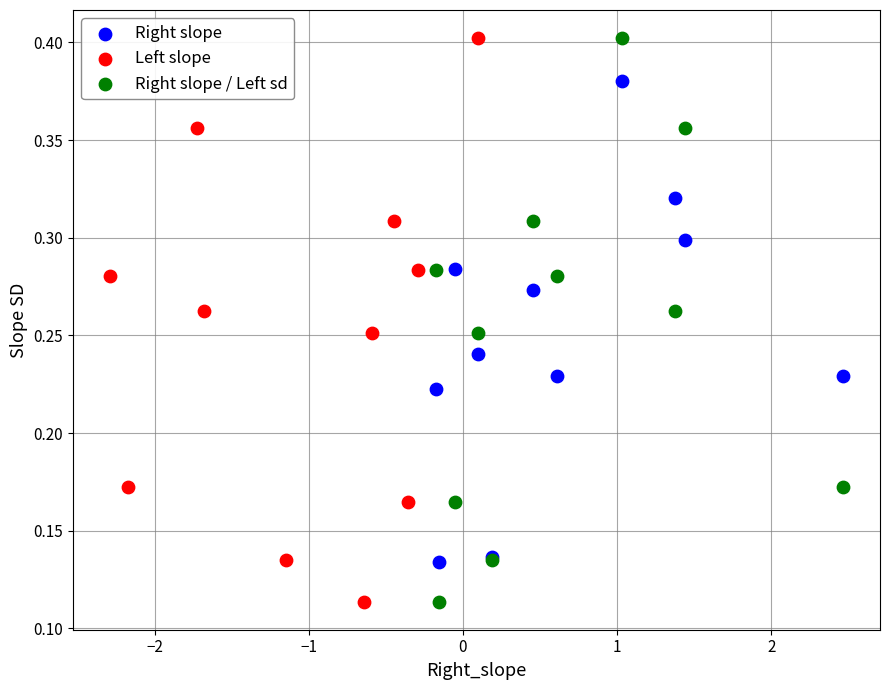

What are all the series names shown in the legend?

Right slope, Left slope, Right slope / Left sd